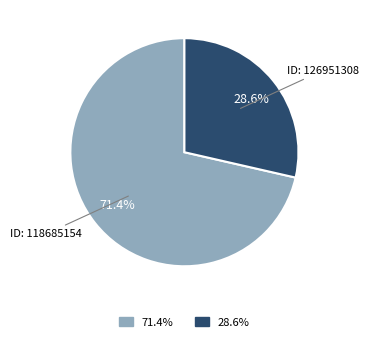

Is there any slice that represents more than half of the pie?

Yes